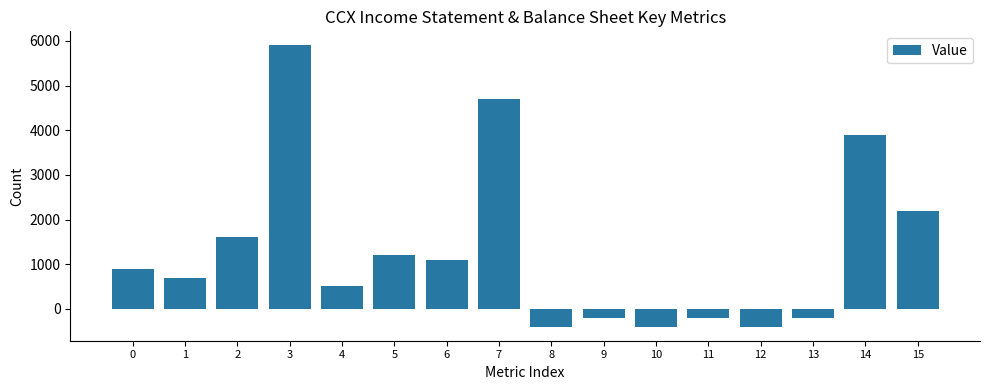

What is the change in value from 5 to 7?

+3500